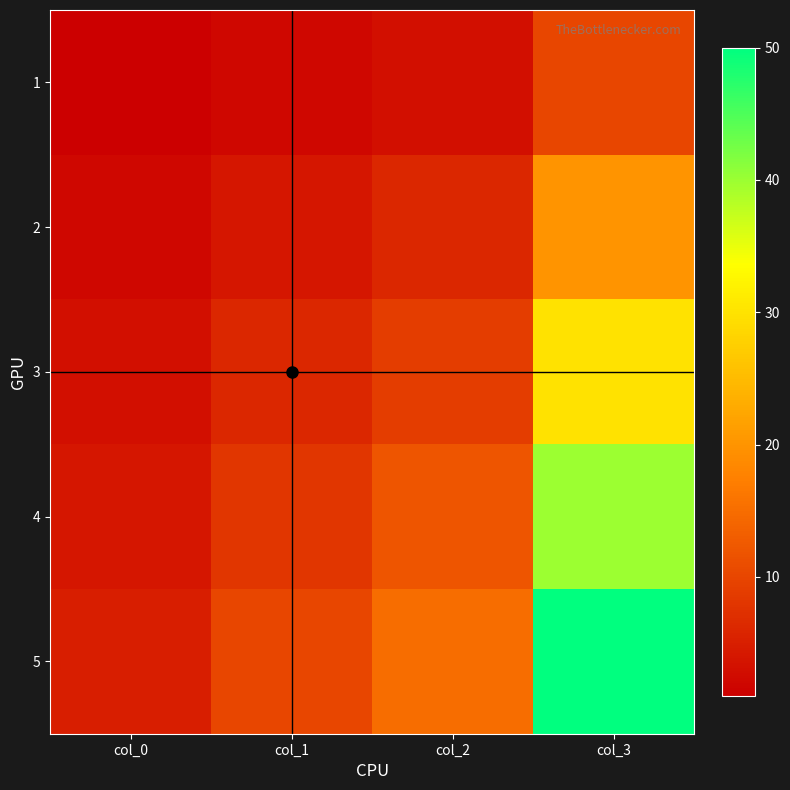

Reading left to right, transcribe all the data shown in this chart.

1: col_0=1	col_1=2	col_2=3	col_3=10
2: col_0=2	col_1=4	col_2=6	col_3=20
3: col_0=3	col_1=6	col_2=9	col_3=30
4: col_0=4	col_1=8	col_2=12	col_3=40
5: col_0=5	col_1=10	col_2=15	col_3=50